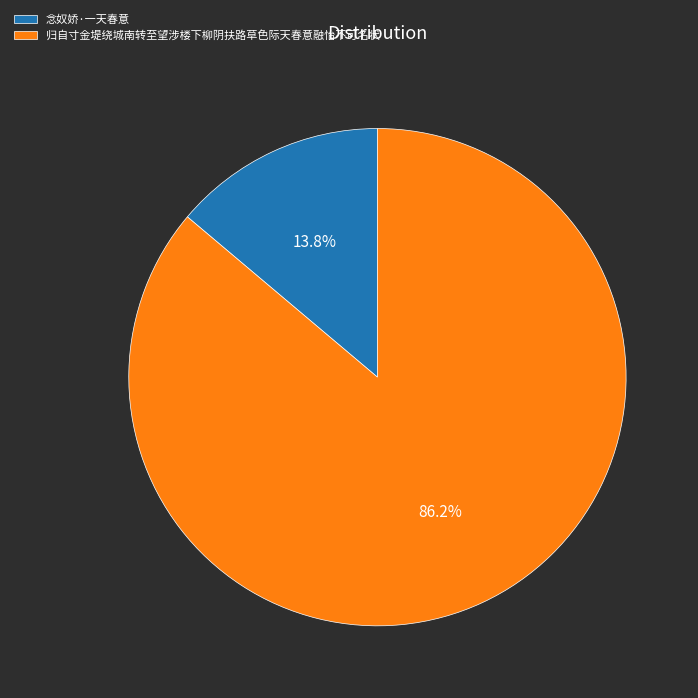

Is there a majority slice in this chart?

Yes